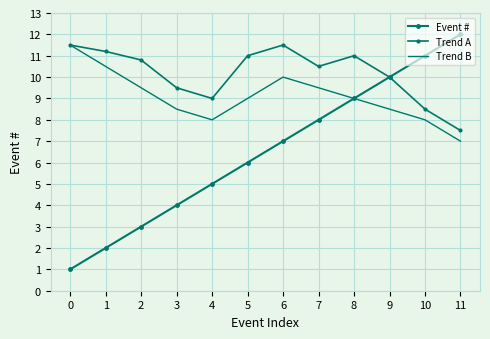

How many lines are shown in the chart?

3